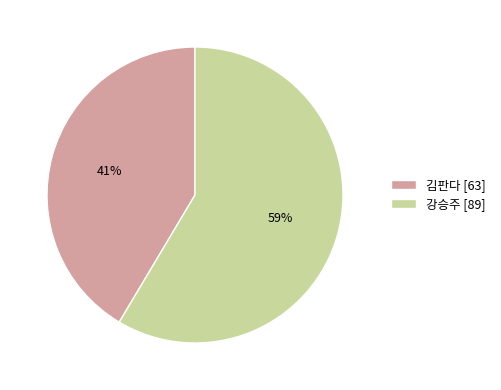

To the nearest percent, what is the average slice percentage?

50%